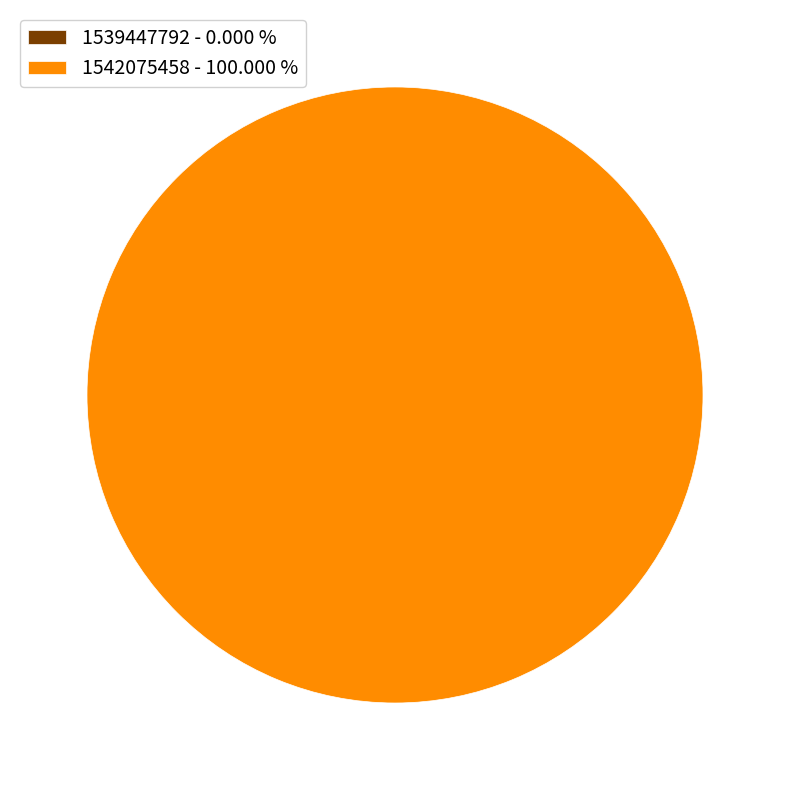

How much of the chart is everything except 1539447792?

100.0%